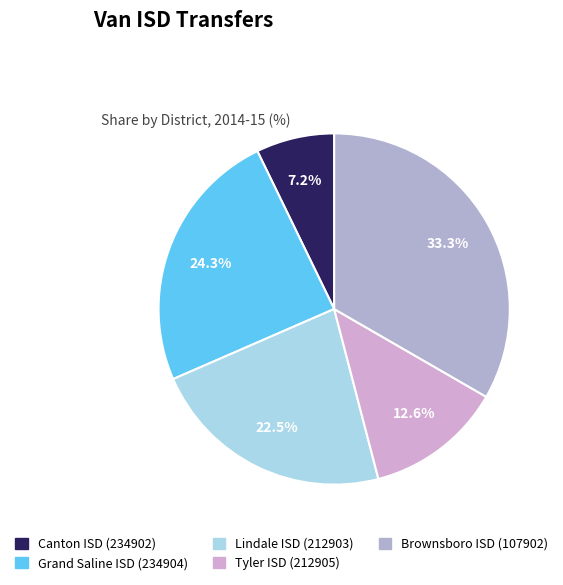

Count the number of slices in the pie.

5